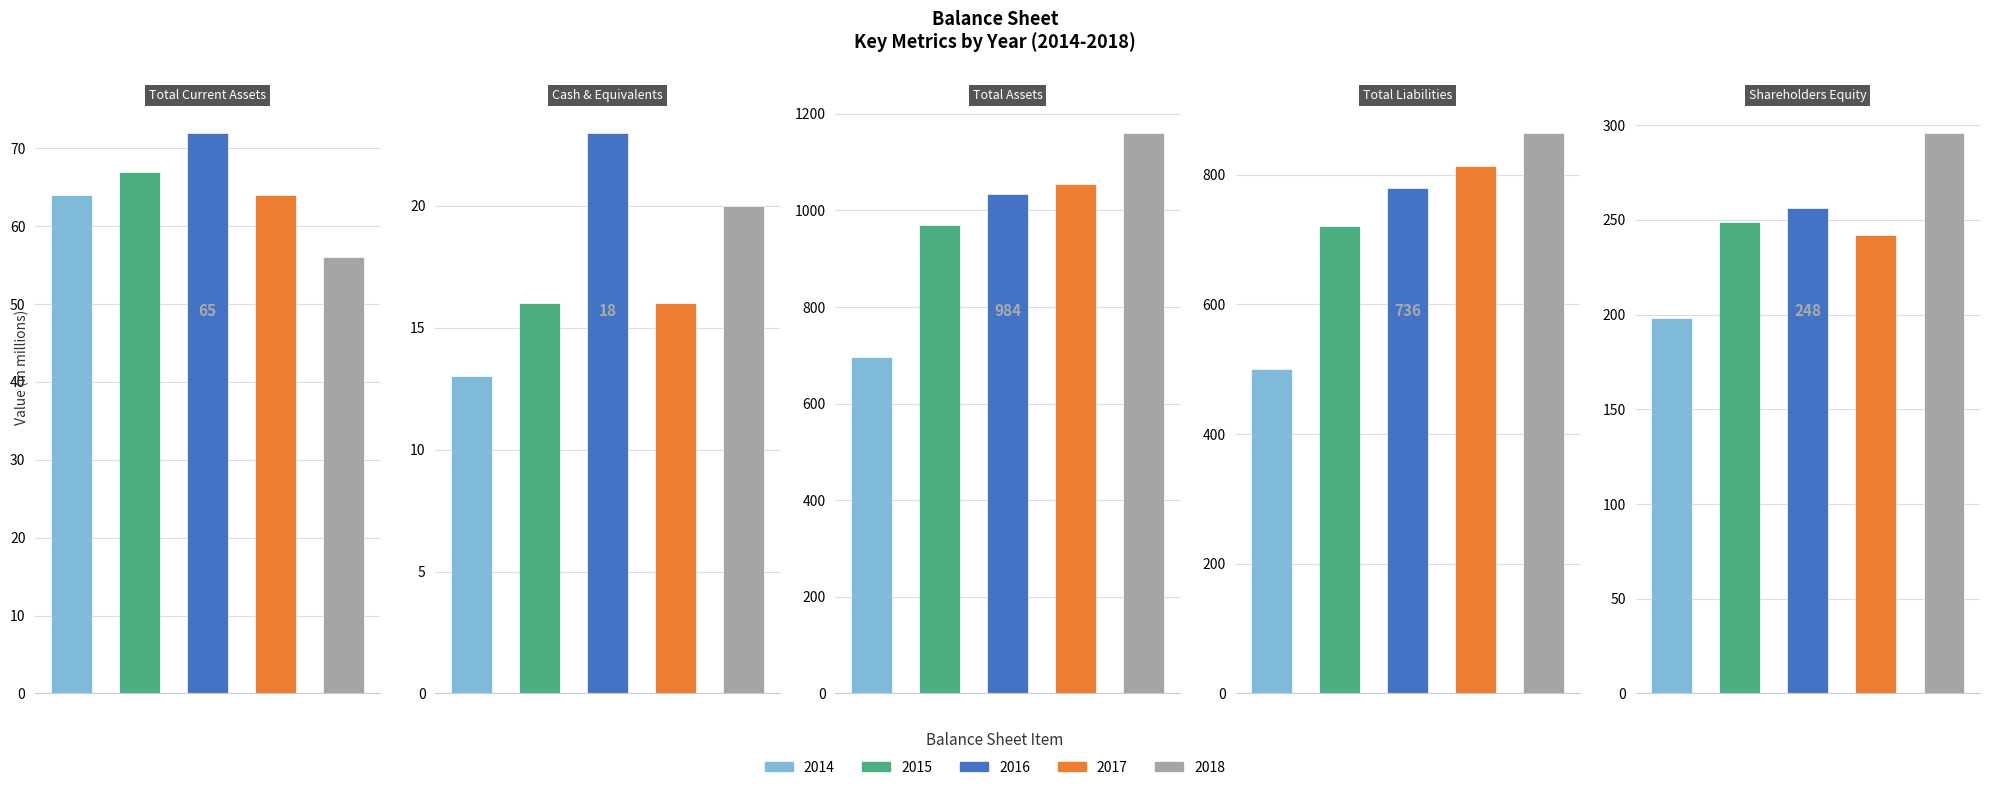

List the labels in order of 2014 value, smallest first.

Cash & Equivalents, Total Current Assets, Shareholders Equity, Total Liabilities, Total Assets